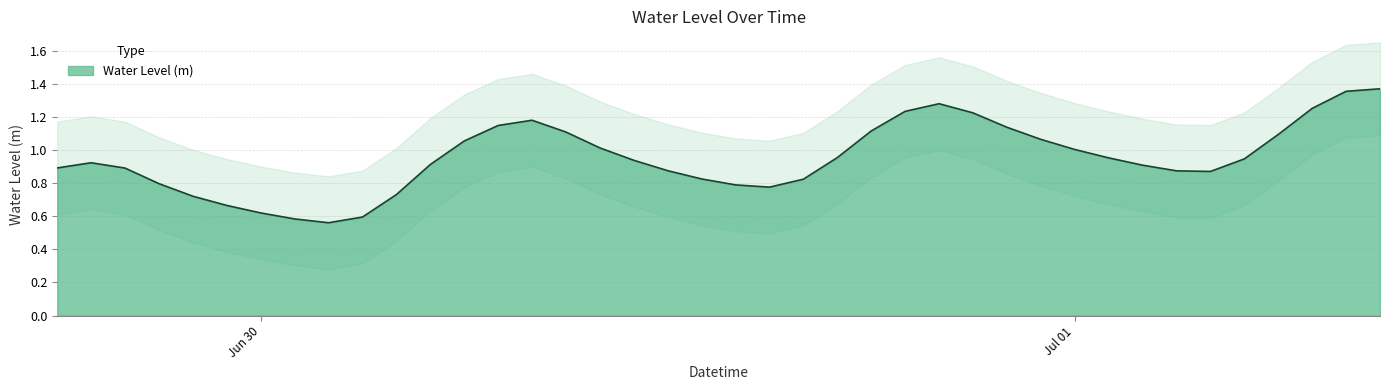

Reading left to right, list all the values displayed in this chart.

0.9	0.9	0.9	0.8	0.7	0.7	0.6	0.6	0.6	0.6	0.7	0.9	1.1	1.1	1.2	1.1	1.0	0.9	0.9	0.8	0.8	0.8	0.8	1.0	1.1	1.2	1.3	1.2	1.1	1.1	1.0	1.0	0.9	0.9	0.9	0.9	1.1	1.3	1.4	1.4